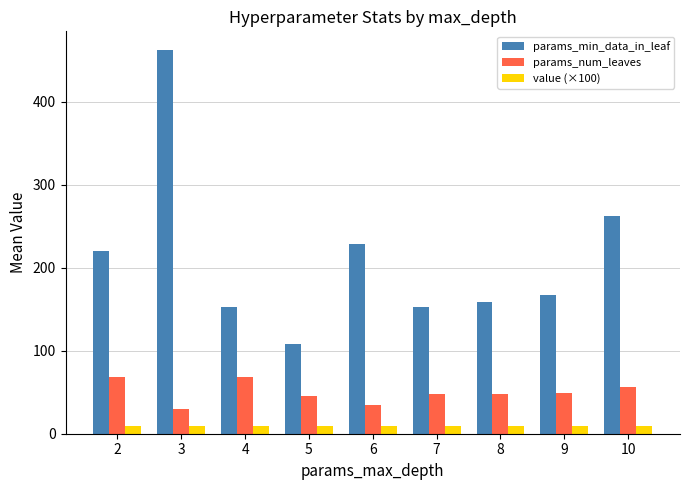

What is the value of the params_num_leaves bar at the 2nd from the left?

30.0